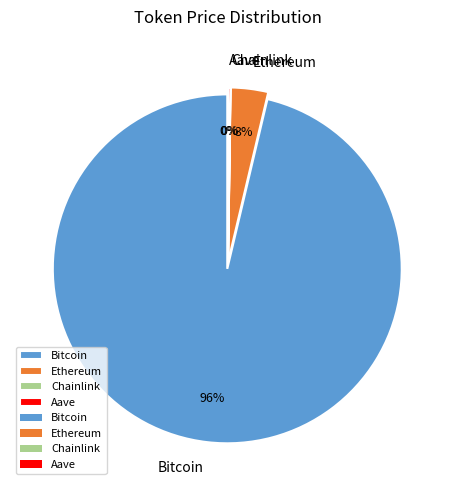

How many segments does this pie chart have?

4